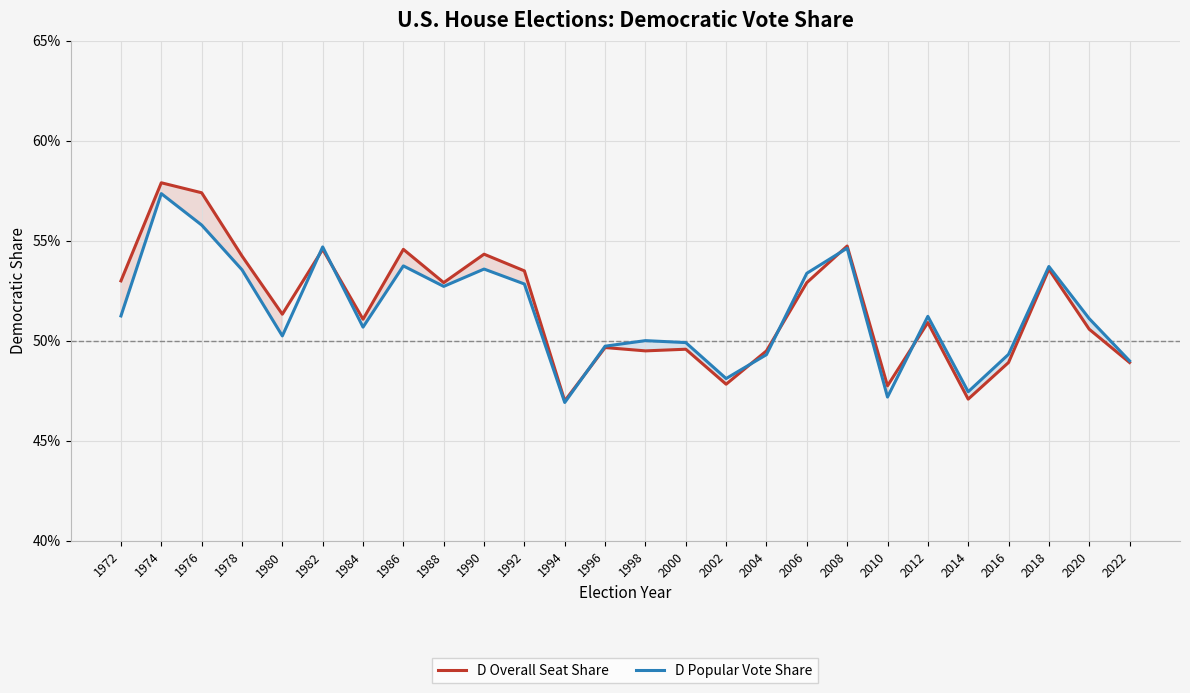

Where do D Popular Vote Share and D Overall Seat Share first cross each other?

1980 and 1982